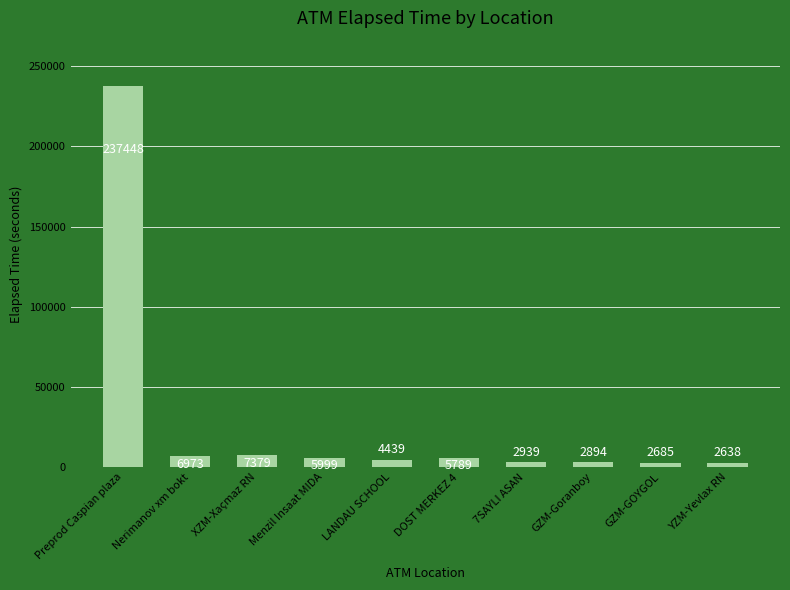

Are the bars grouped side by side (vs. stacked)?

No